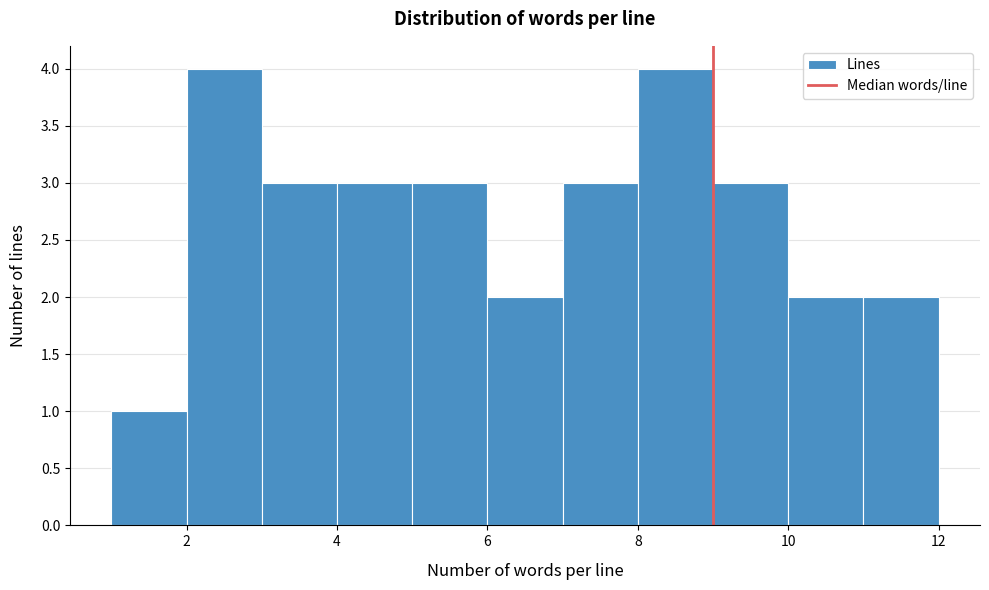

Reading left to right, transcribe this chart: for each bar, give the range it covers on the x-axis and its height. The values are not printed on the chart, so give them approximately, as read against the axis.

1 to 2: 1
2 to 3: 4
3 to 4: 3
4 to 5: 3
5 to 6: 3
6 to 7: 2
7 to 8: 3
8 to 9: 4
9 to 10: 3
10 to 11: 2
11 to 12: 2